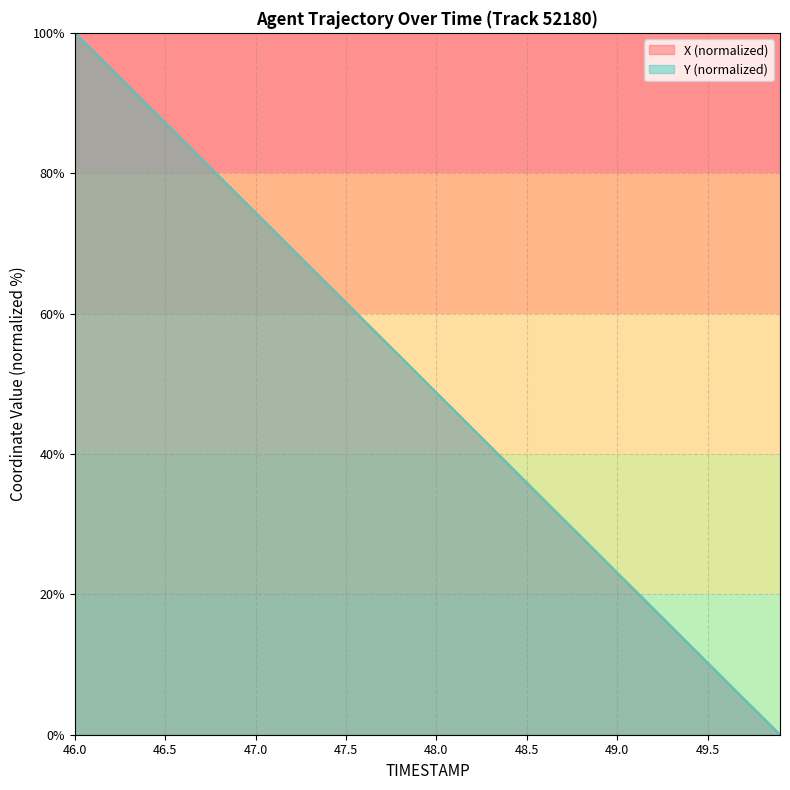

Which category has the highest value across all series?

46.0